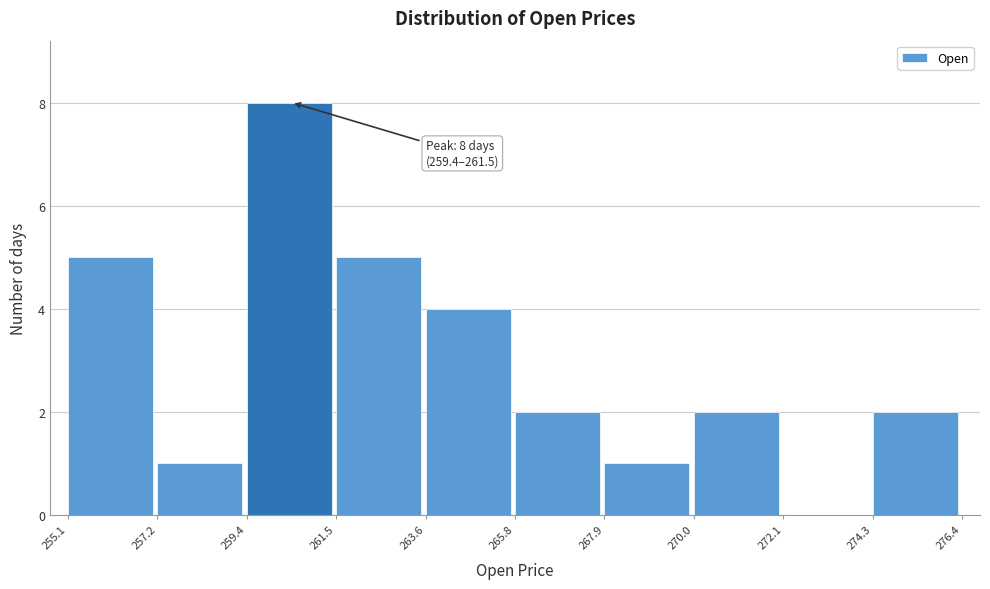

Which range on the x-axis has the tallest bar?

259.4 to 261.5